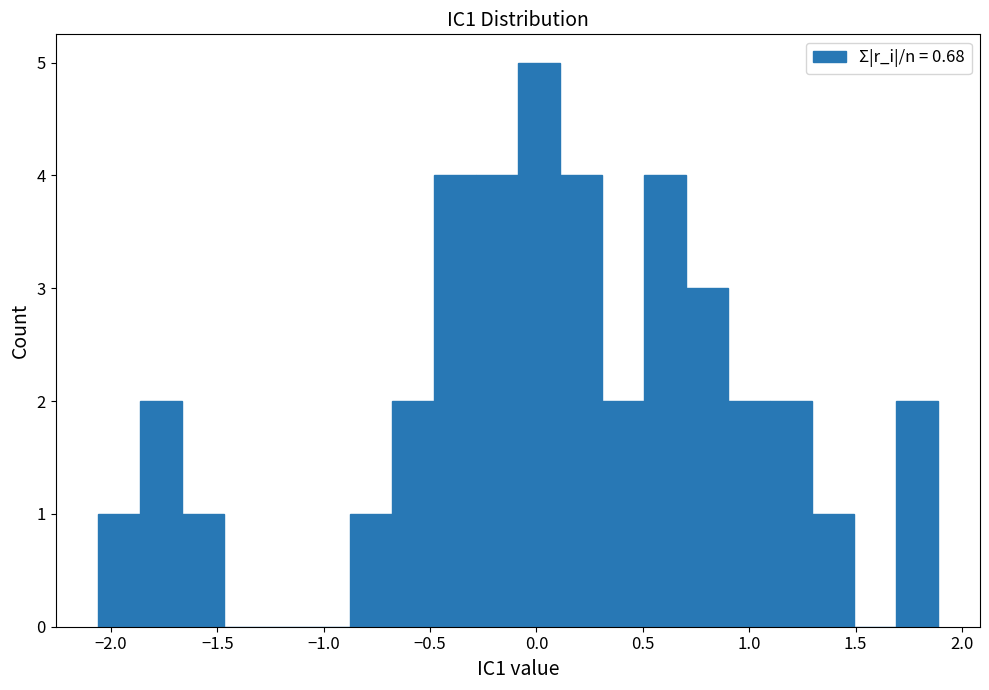

Read against the x-axis, roughly where is the centre of the tallest bar?

0.00